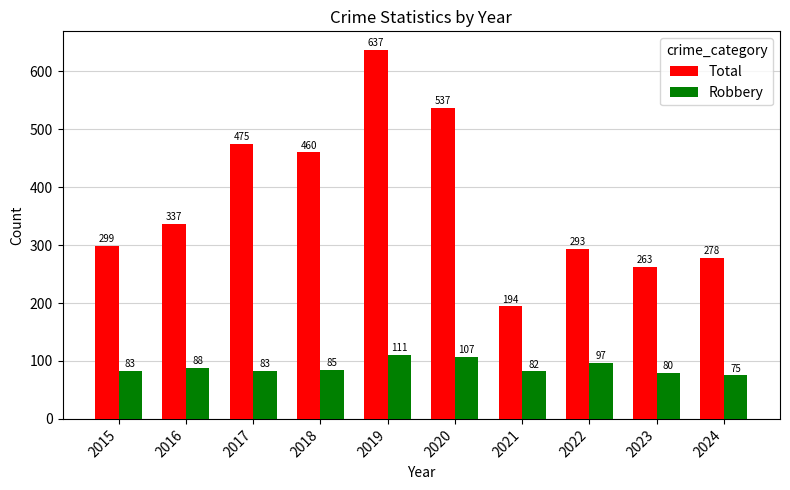

Reading left to right, extract all data points from this chart.

Total: 299	337	475	460	637	537	194	293	263	278
Robbery: 83	88	83	85	111	107	82	97	80	75